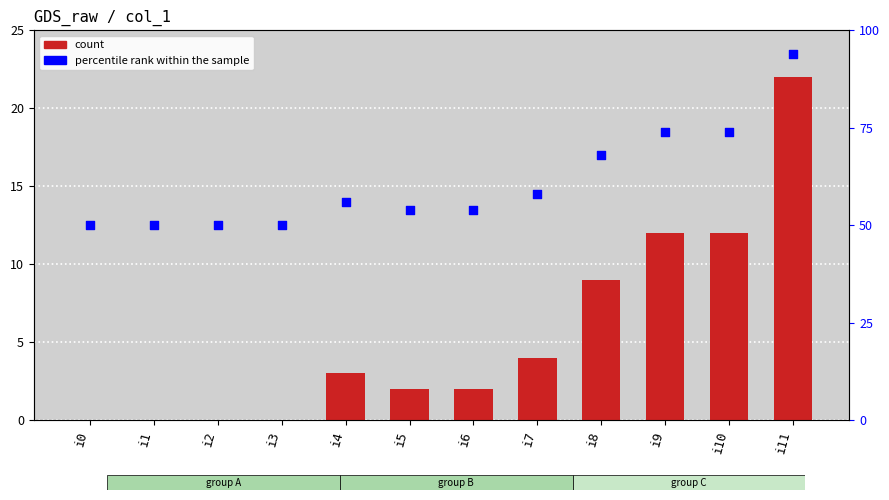

At which category is the sum across all series the highest?

i11